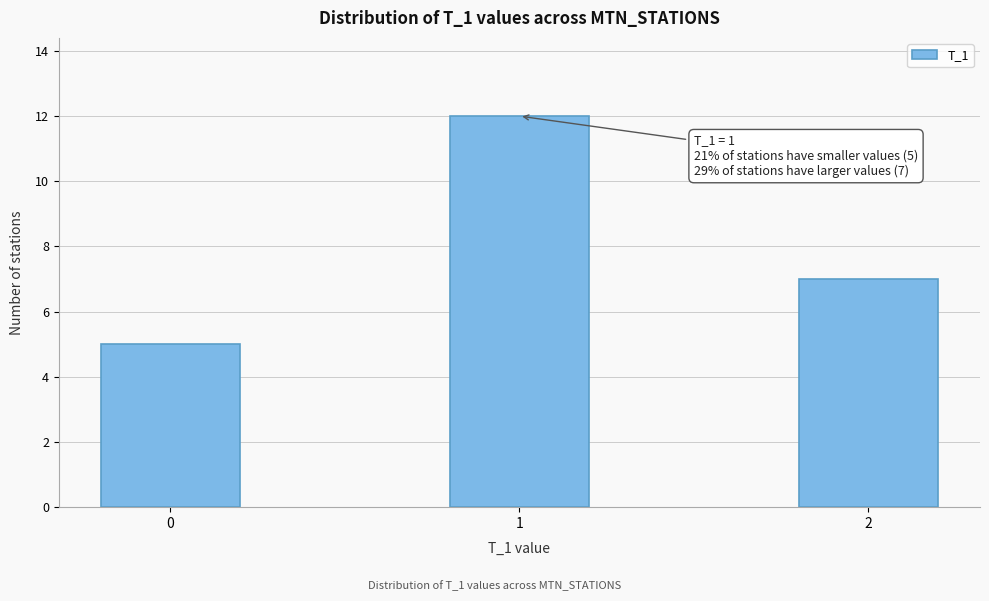

Reading left to right, list all the values displayed in this chart.

0=5	1=12	2=7